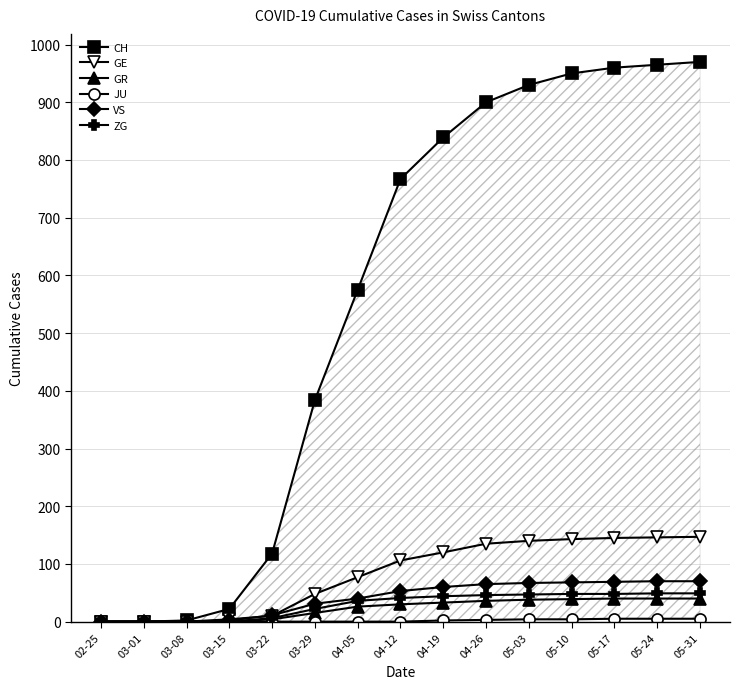

What is the difference between the CH values at 04-19 and 05-10?

111